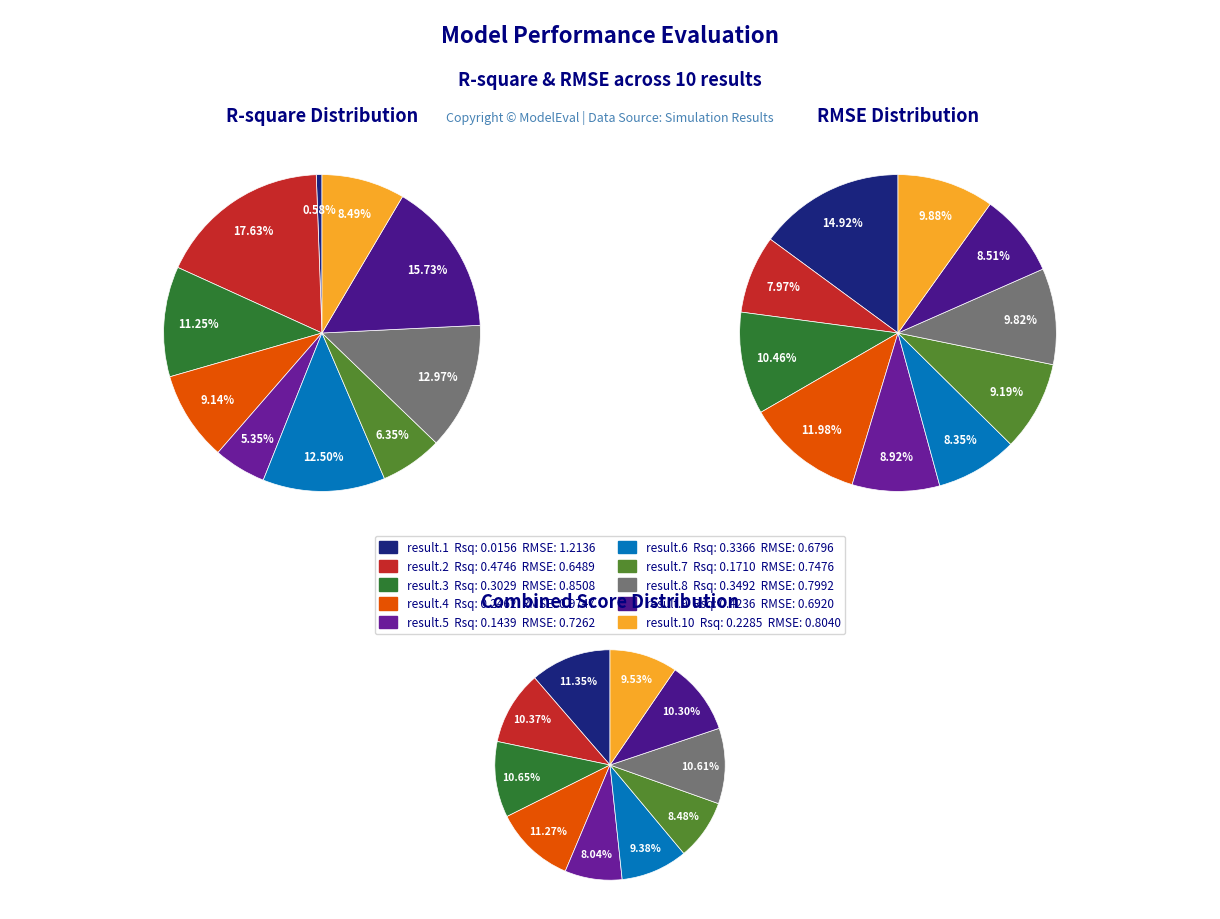

How many slices are in this pie chart?

10